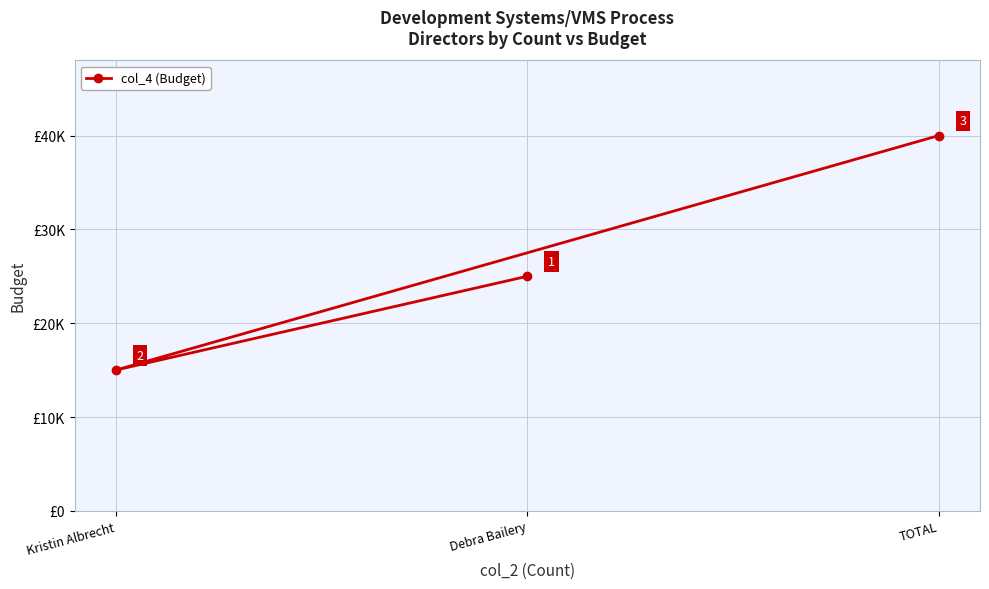

What is the sum of the values at Kristin Albrecht and TOTAL?

55000